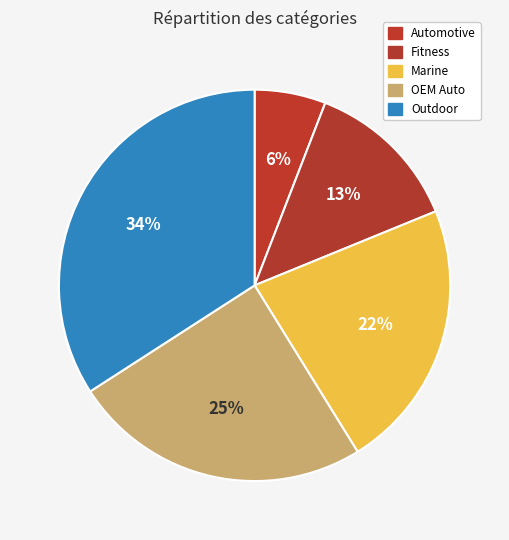

Which category has the smallest portion of the pie?

Automotive